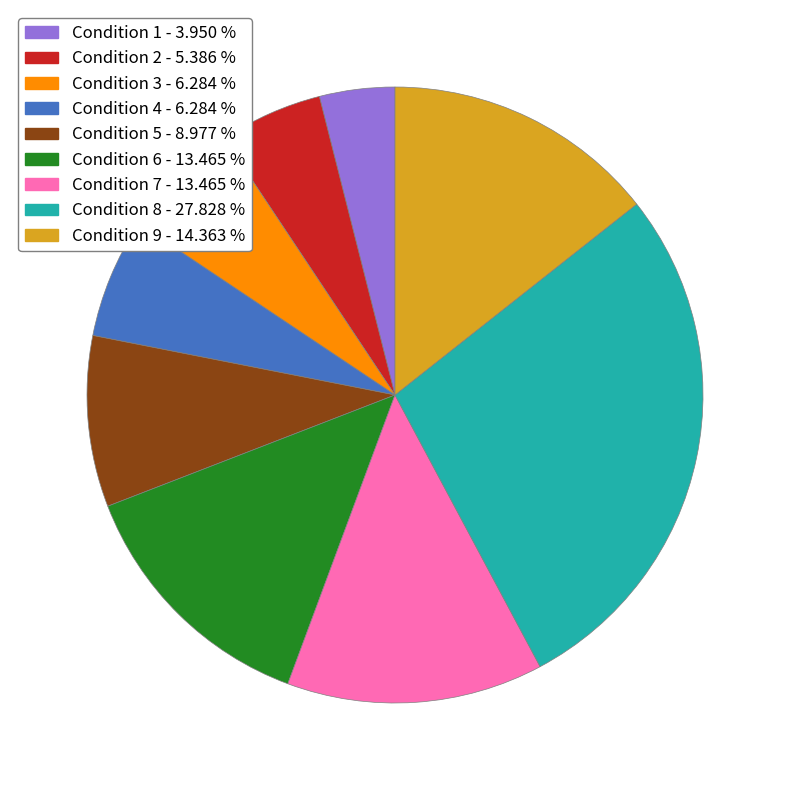

Is there a majority slice in this chart?

No